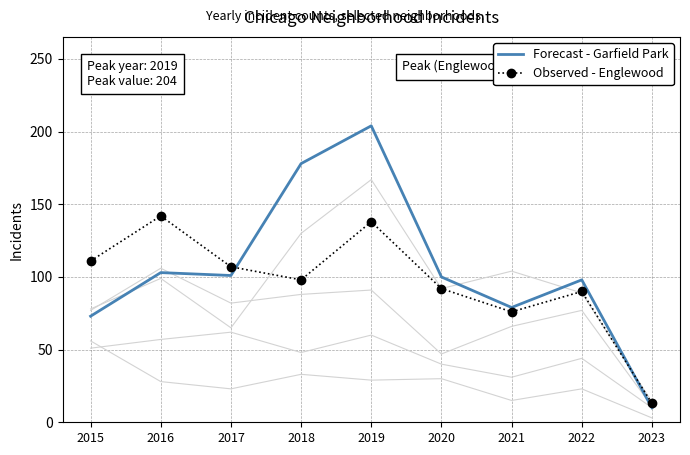

The value of Forecast - Garfield Park at 2018 is 178. True or false?

True